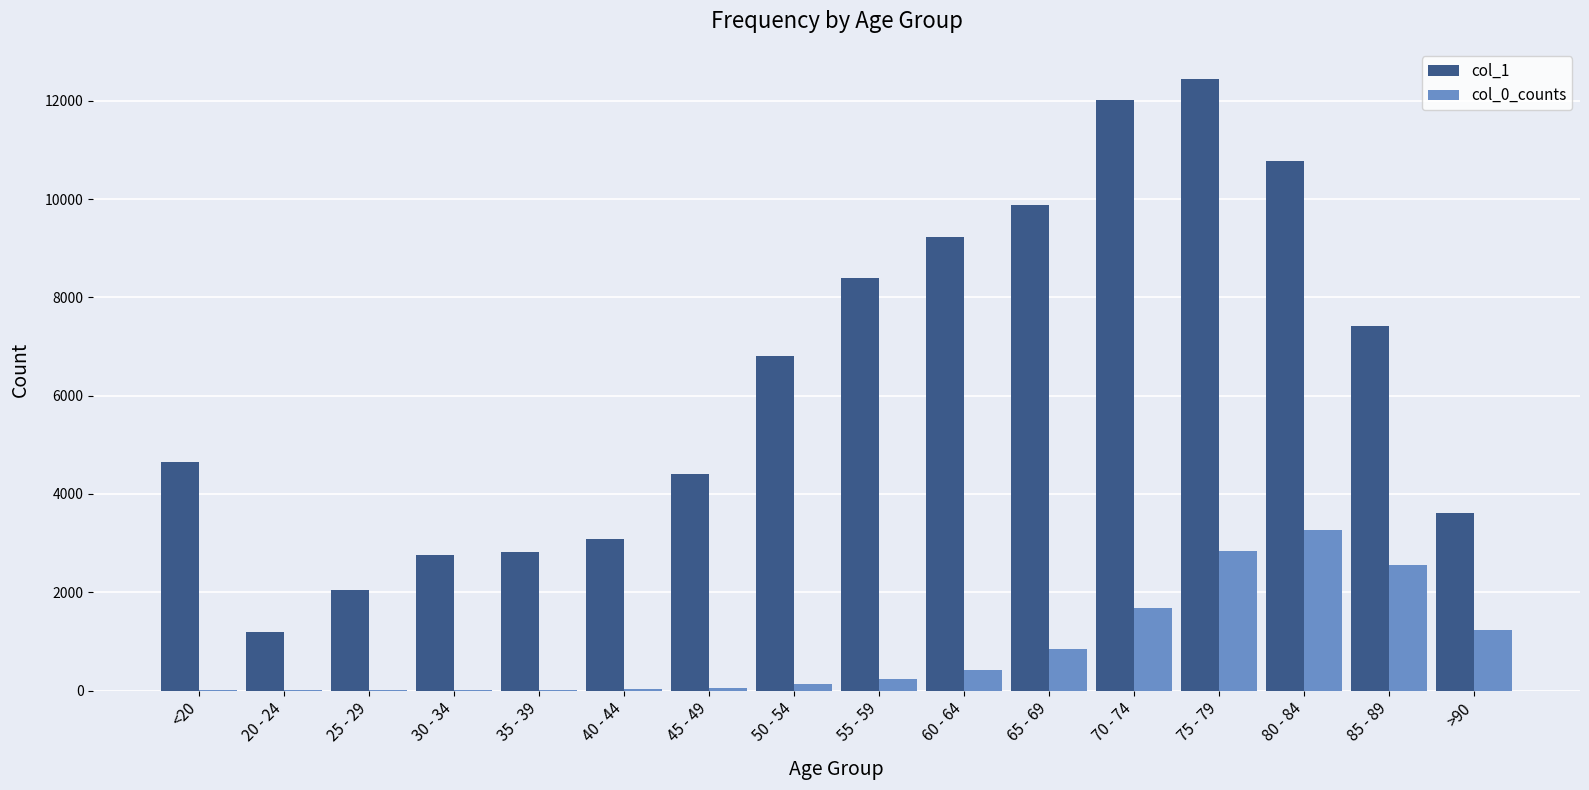

How many groups of bars are there?

16